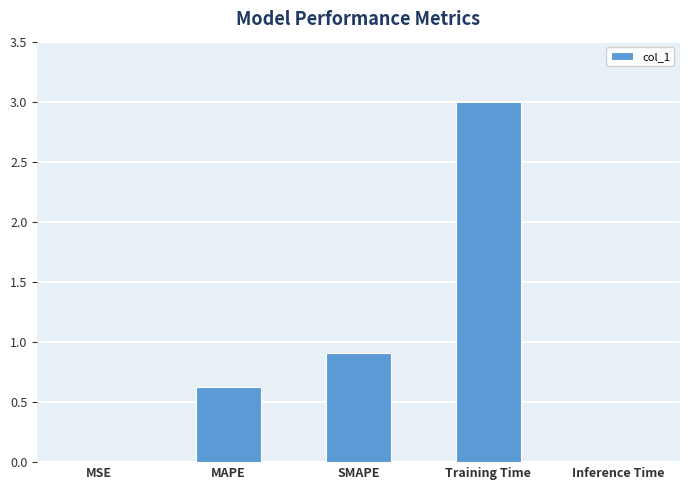

What is the change in value from MSE to SMAPE?

+0.9